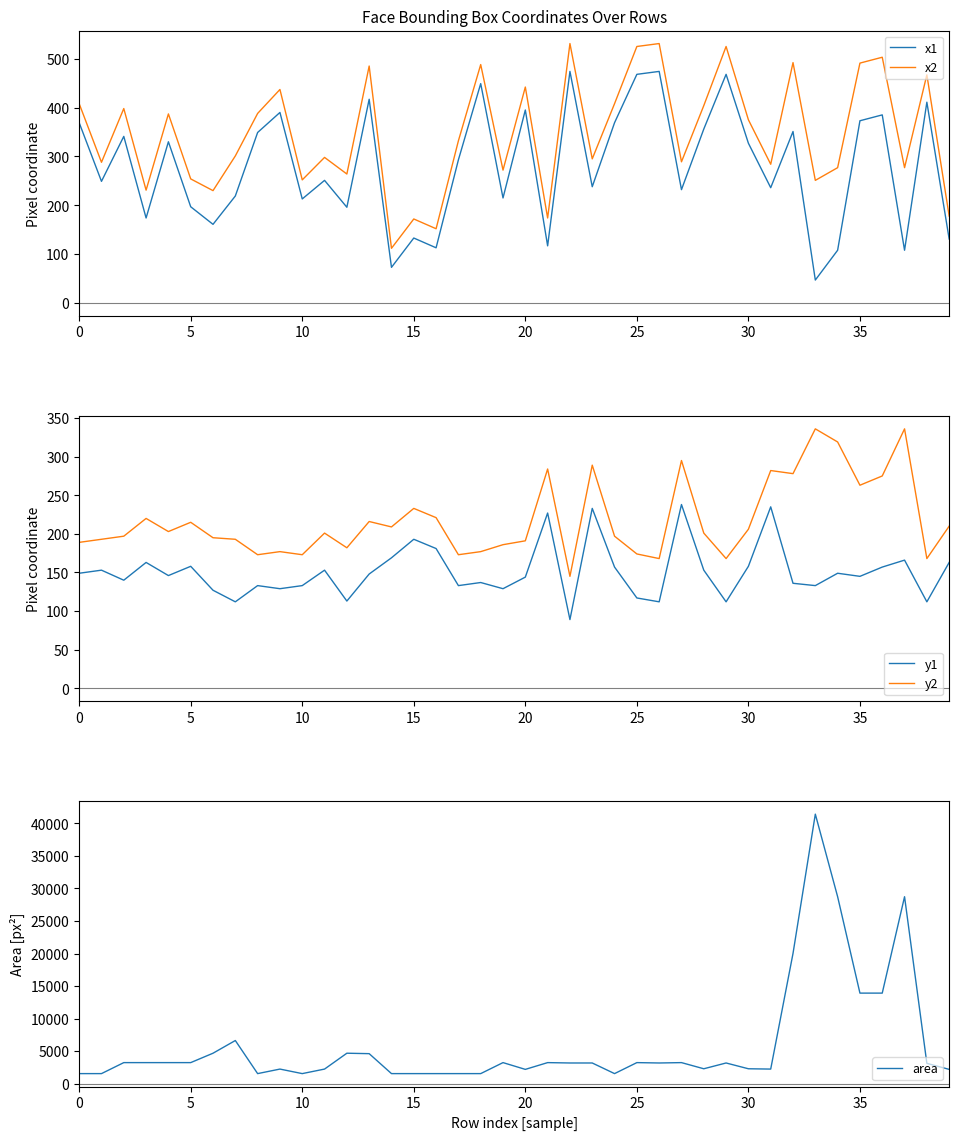

Which category has the lowest value in the y1 series?

22